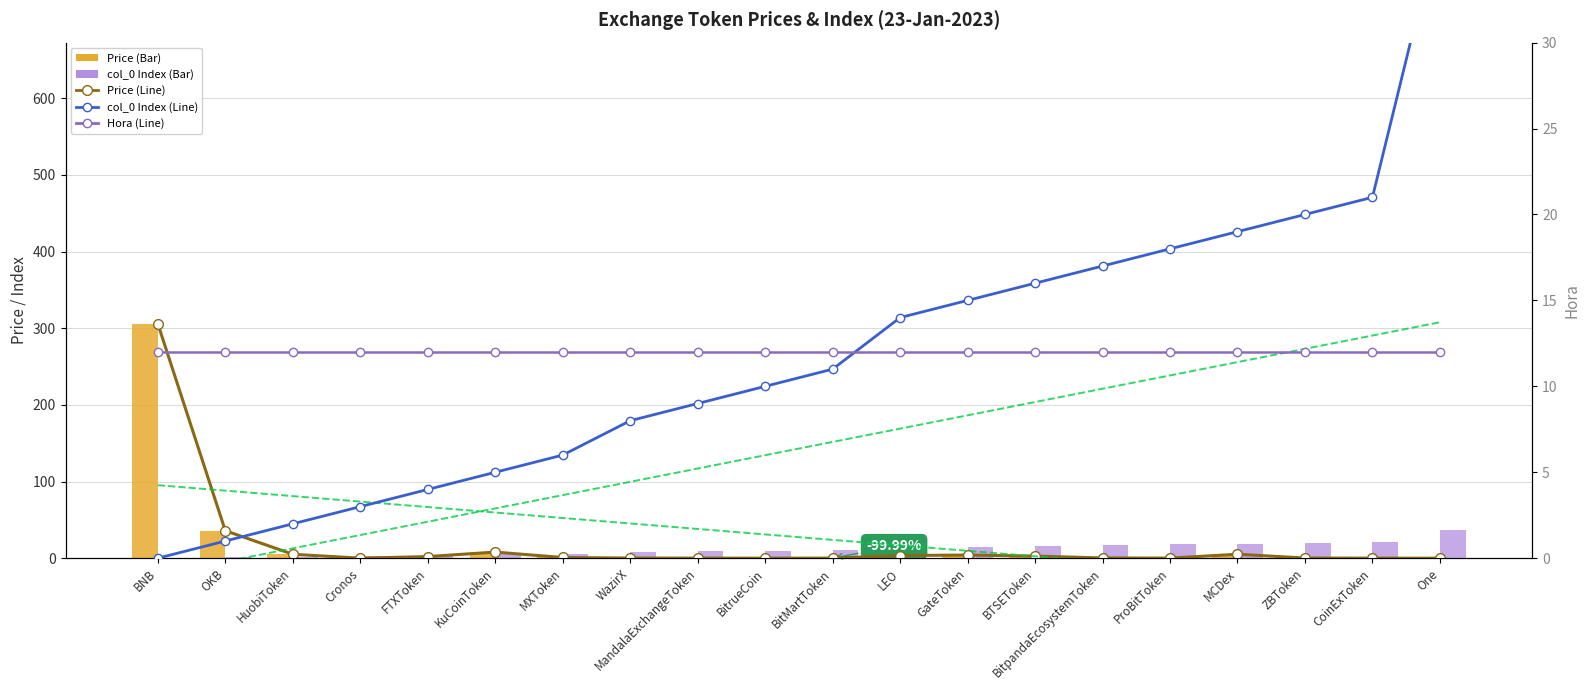

At which label does col_0 Index (Bar) reach its peak?

One